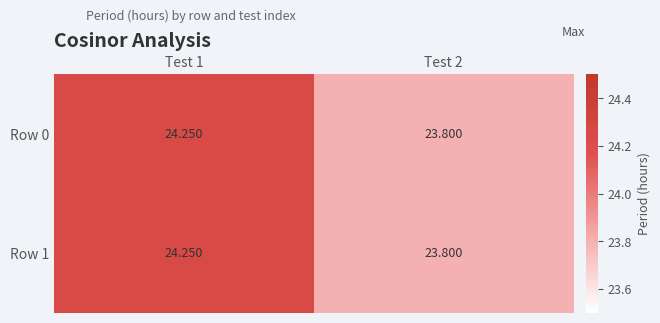

Is the value of Row 0 at Test 2 greater than the value of Row 1 at Test 1?

No